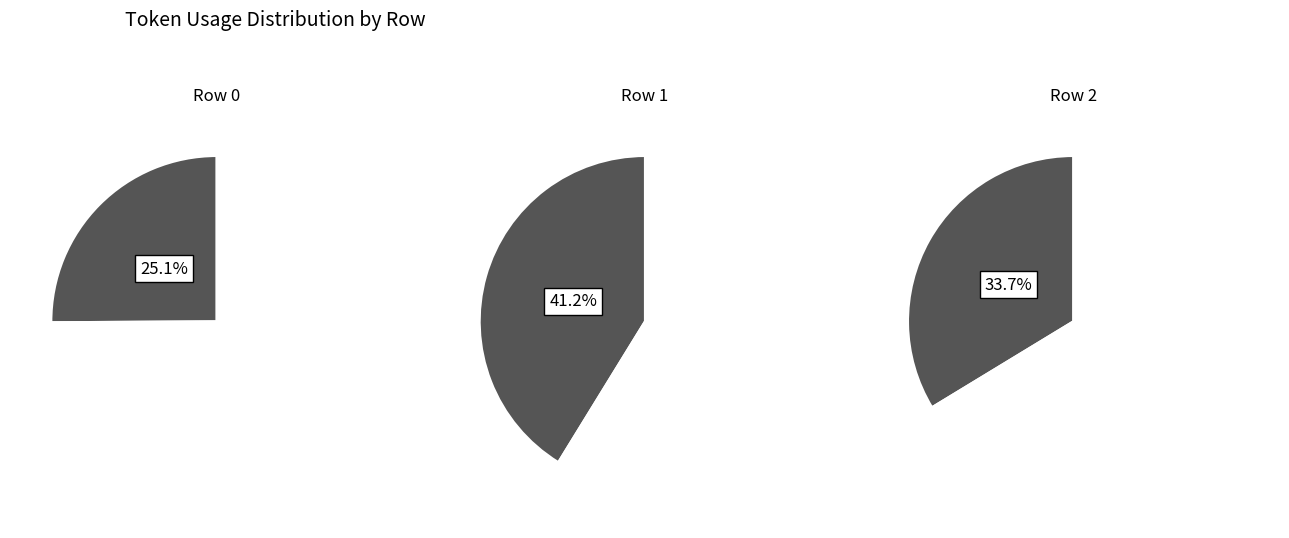

Is the sum of 0 and 1 greater than half?

Yes